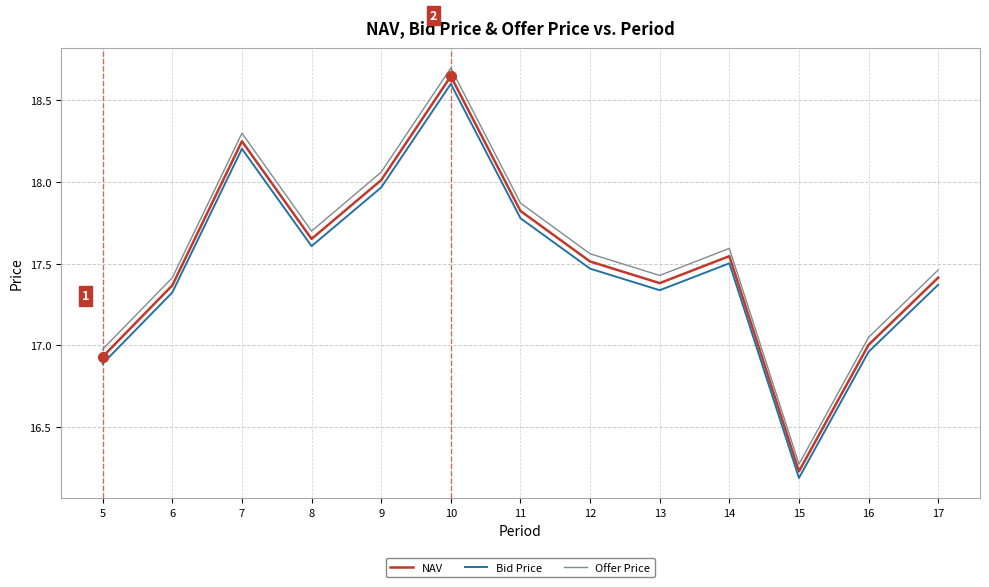

In Offer Price, how many points are higher than both neighbors (excluding endpoints)?

3